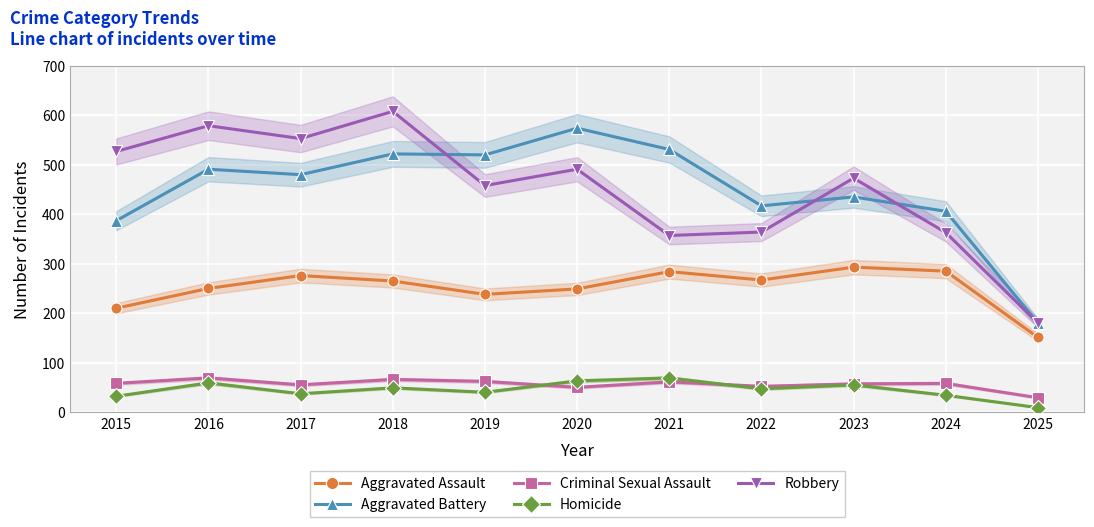

At which category does the chart reach its peak across all series?

2018